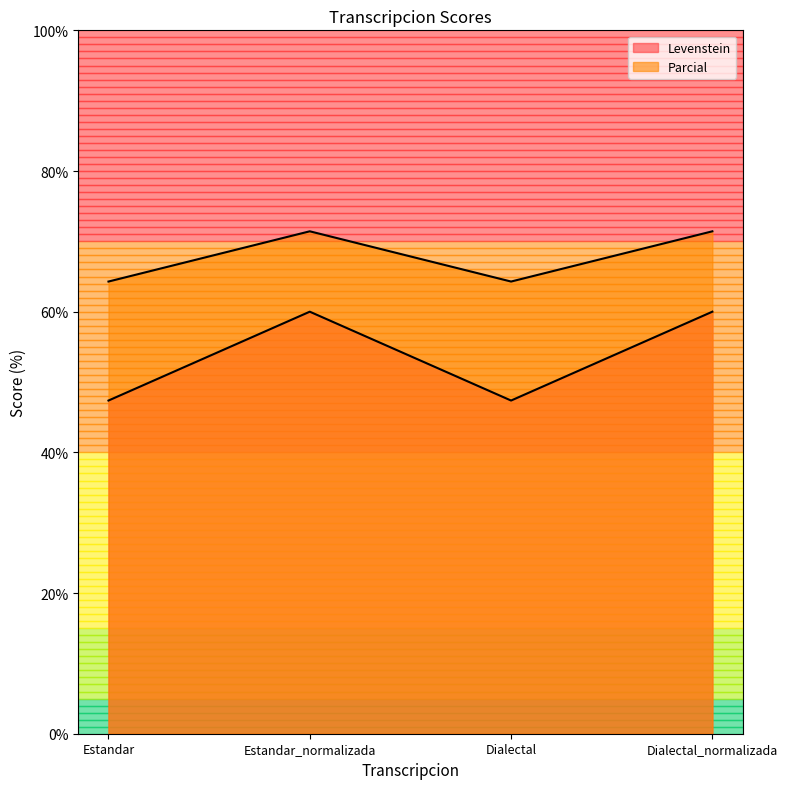

What is the average value of the Levenstein series?

53.7